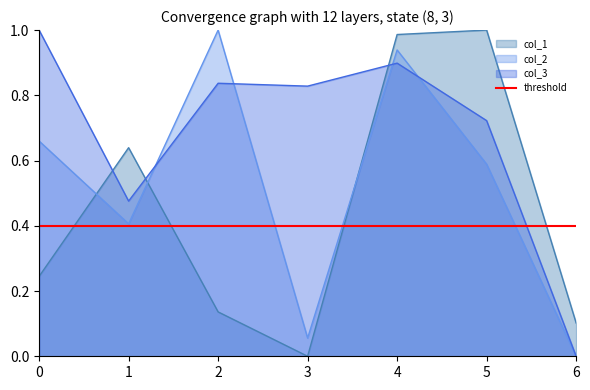

What is the approximate value of col_3 at 0?

1.0